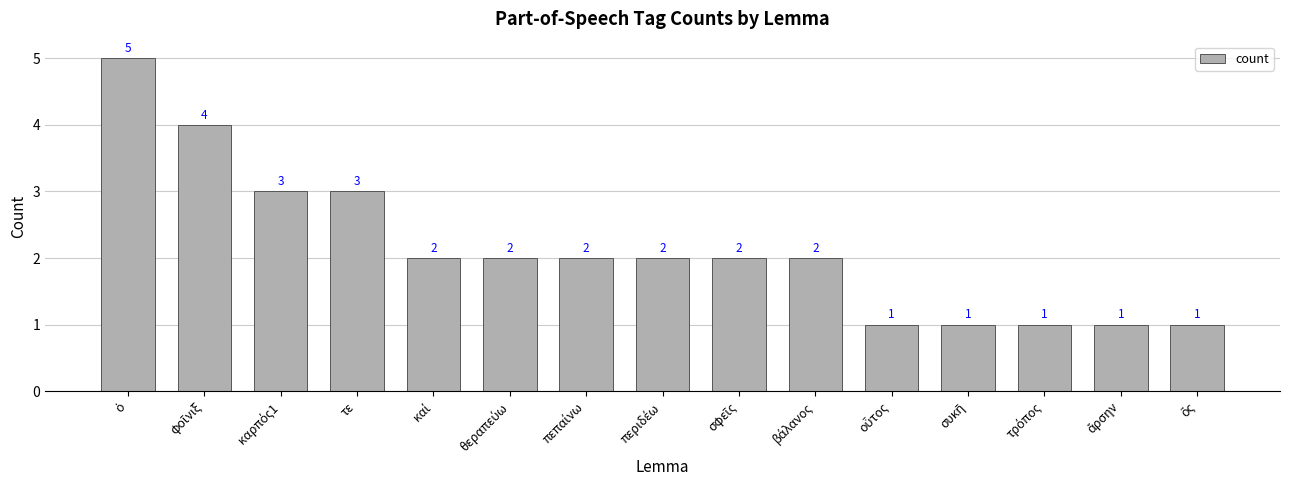

Are the bars grouped side by side (vs. stacked)?

No